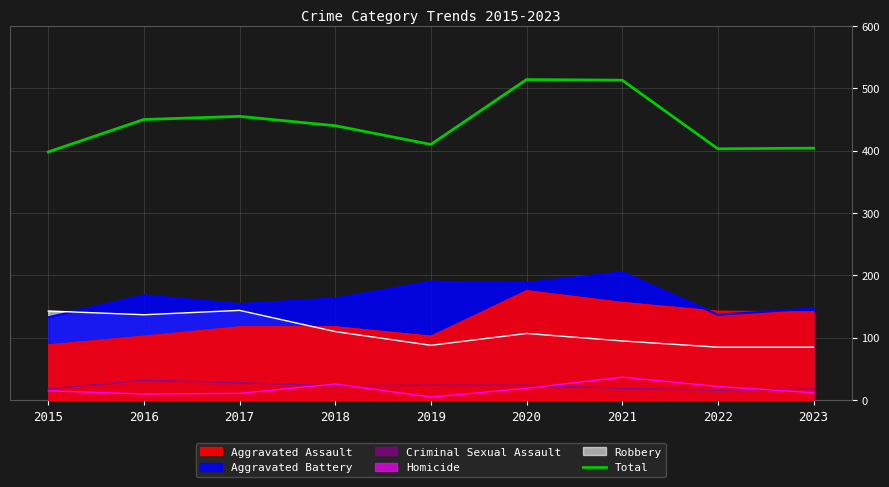

Rank the categories by value from highest to lowest.

2020, 2021, 2017, 2016, 2018, 2019, 2023, 2022, 2015